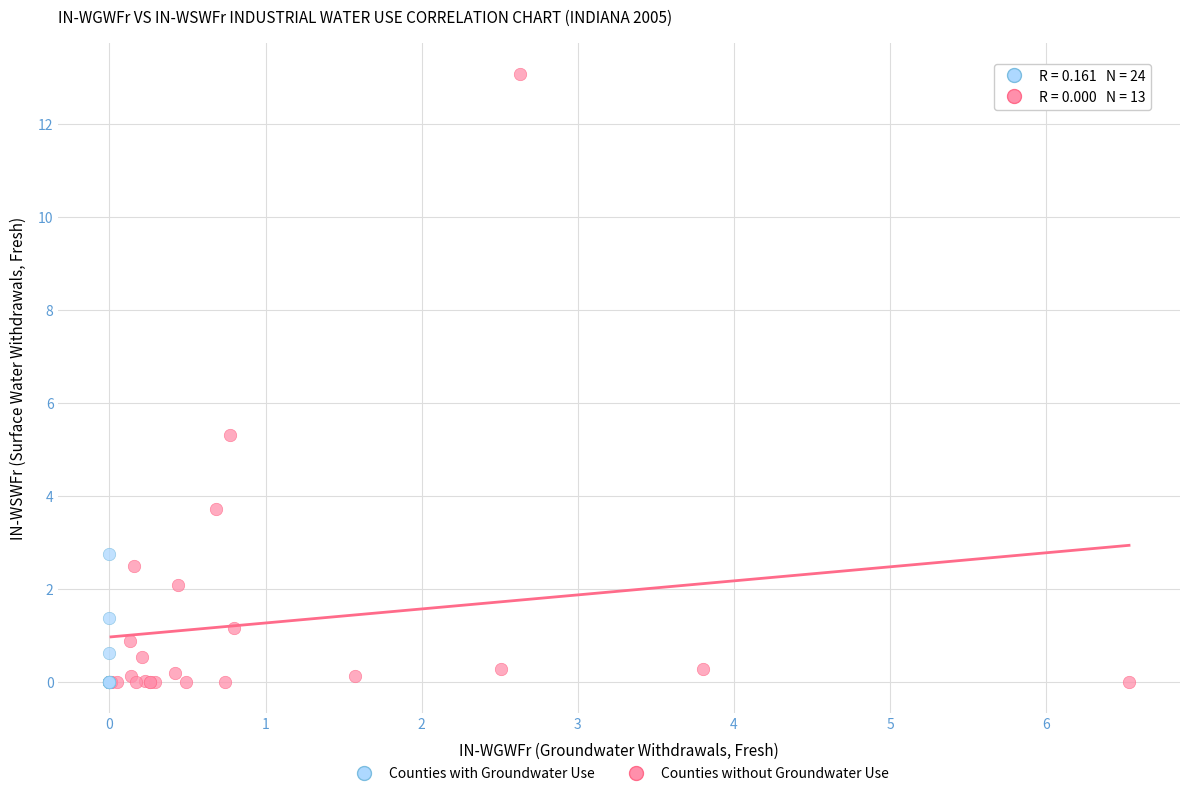

Which series contains the highest Y value?

Counties with Groundwater Use